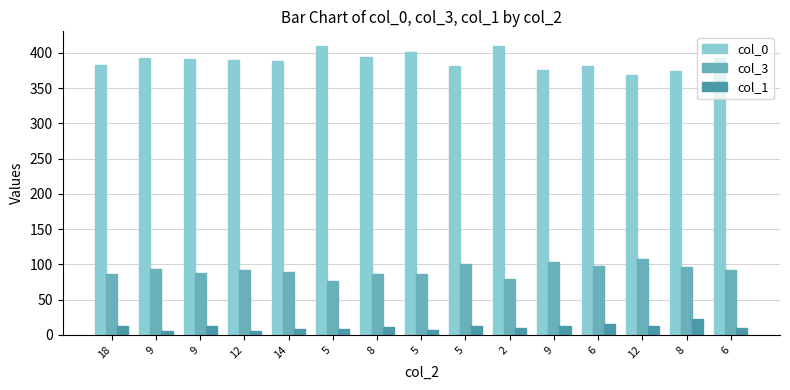

Reading left to right, what are all the values shown in this chart?

col_0: 383	392	391	390	389	410	394	401	382	409	375	381	369	374	392
col_3: 86	93	88	92	89	76	87	87	100	79	104	98	107	96	92
col_1: 13	6	12	6	8	9	11	7	13	10	12	15	12	22	10